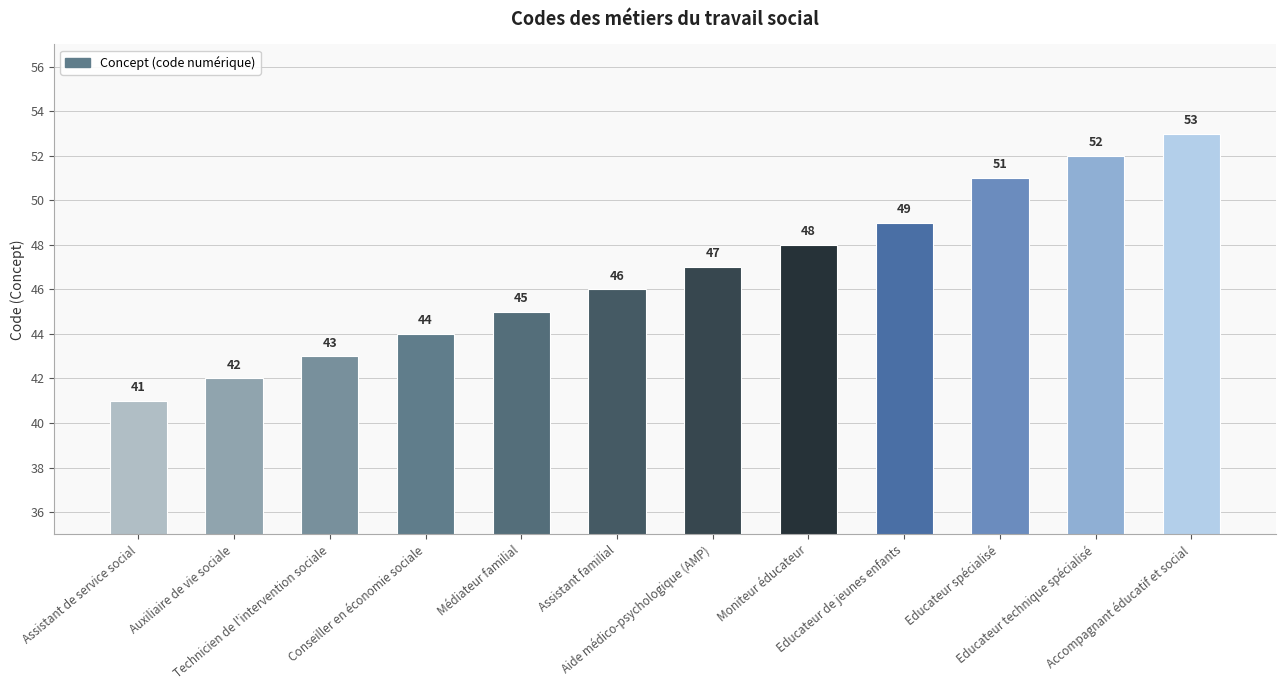

Are the bars horizontal?

No